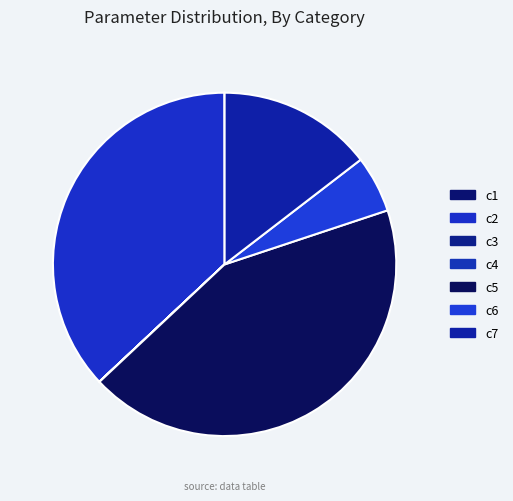

What percentage do c4 and c6 together represent?

5.4%